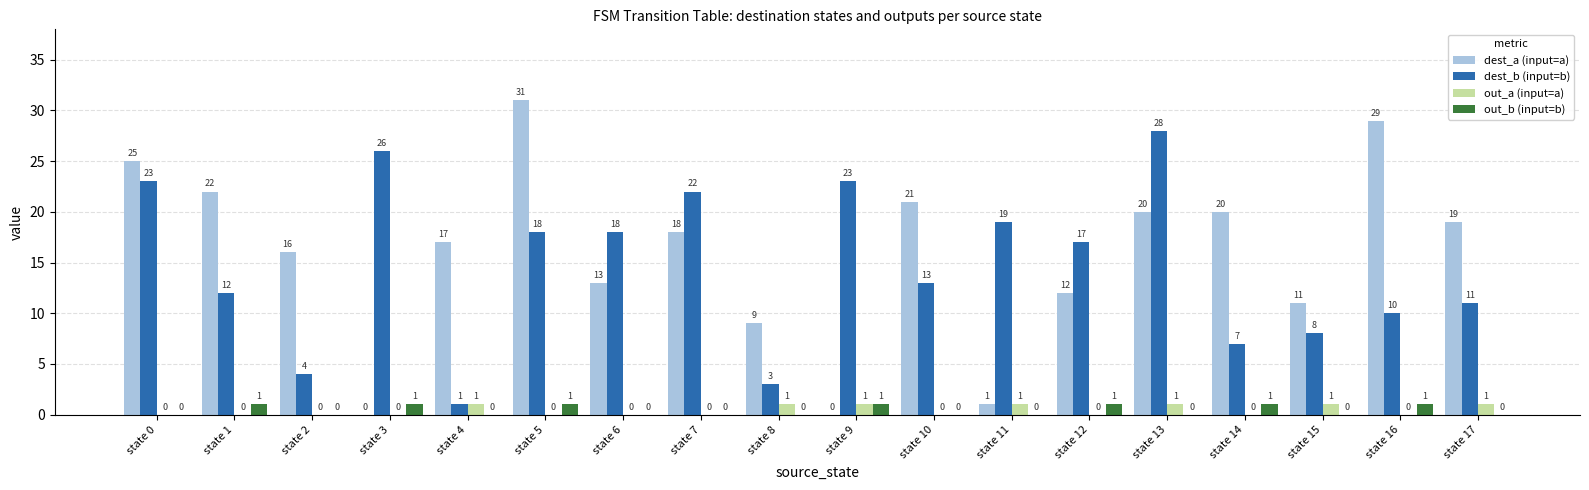

What is the highest value of the dest_b (input=b) series?

28